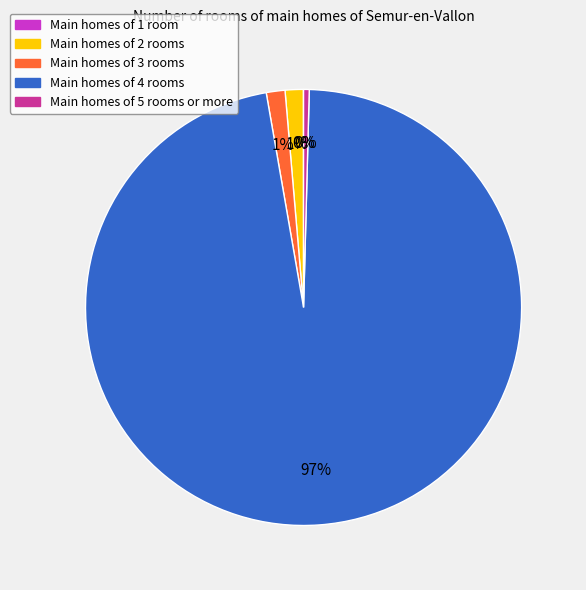

Which has a higher value, Main homes of 3 rooms or Main homes of 4 rooms?

Main homes of 4 rooms